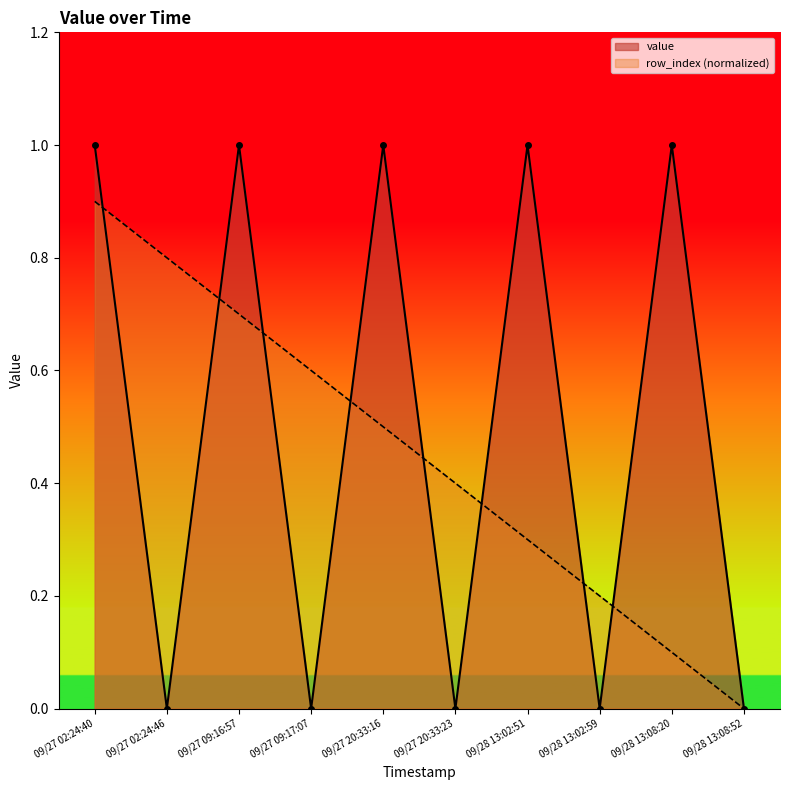

What is the difference between the second highest and second lowest values in the row_index series?

0.7